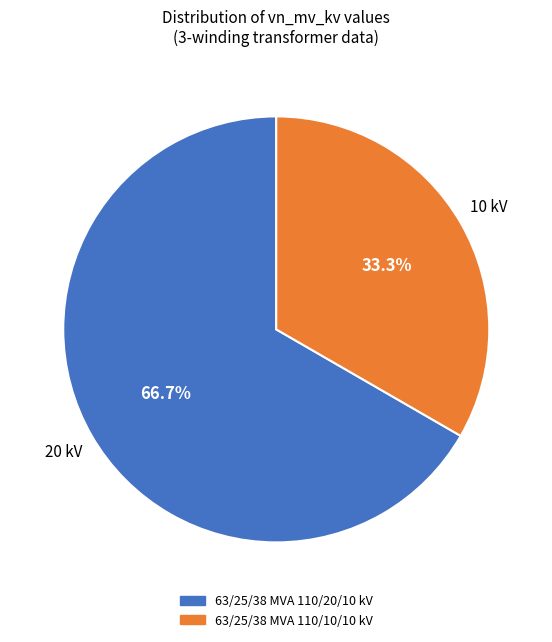

To the nearest percent, what is the combined percentage of 63/25/38 MVA 110/10/10 kV and 63/25/38 MVA 110/20/10 kV?

100%